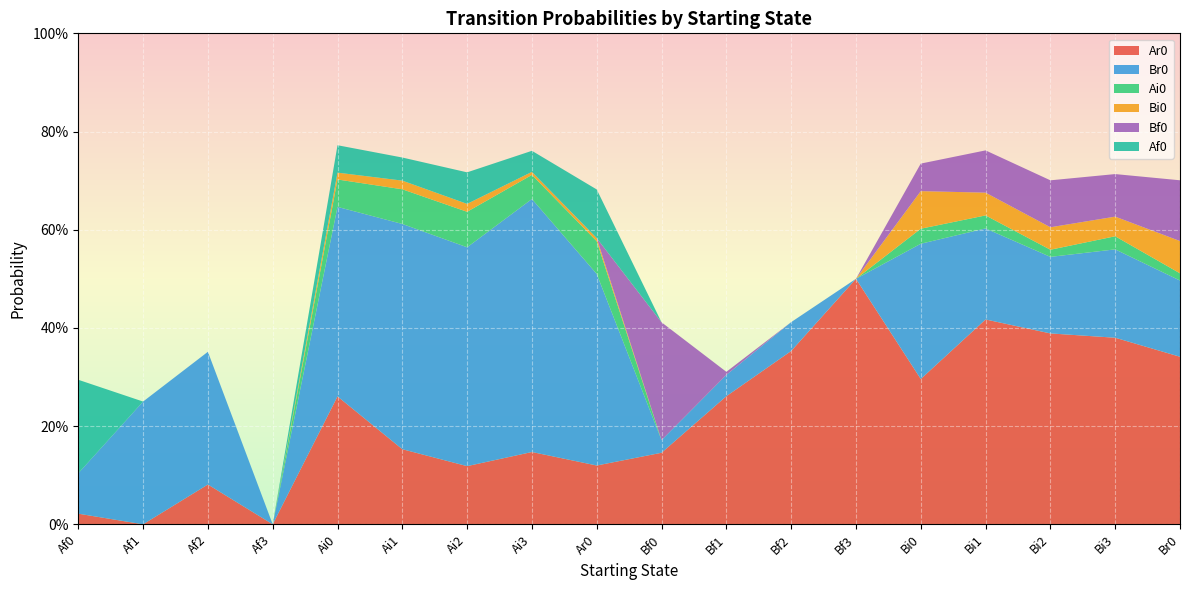

Reading left to right, what are all the values shown in this chart?

Ar0: 0.0	0.0	0.1	0.0	0.3	0.2	0.1	0.1	0.1	0.1	0.3	0.4	0.5	0.3	0.4	0.4	0.4	0.3
Br0: 0.1	0.2	0.3	0.0	0.4	0.5	0.4	0.5	0.4	0.0	0.0	0.1	0.0	0.3	0.2	0.2	0.2	0.2
Ai0: 0.0	0.0	0.0	0.0	0.1	0.1	0.1	0.0	0.1	0.0	0.0	0.0	0.0	0.0	0.0	0.0	0.0	0.0
Bi0: 0.0	0.0	0.0	0.0	0.0	0.0	0.0	0.0	0.0	0.0	0.0	0.0	0.0	0.1	0.0	0.0	0.0	0.1
Bf0: 0.0	0.0	0.0	0.0	0.0	0.0	0.0	0.0	0.0	0.2	0.0	0.0	0.0	0.1	0.1	0.1	0.1	0.1
Af0: 0.2	0.0	0.0	0.0	0.1	0.0	0.1	0.0	0.1	0.0	0.0	0.0	0.0	0.0	0.0	0.0	0.0	0.0